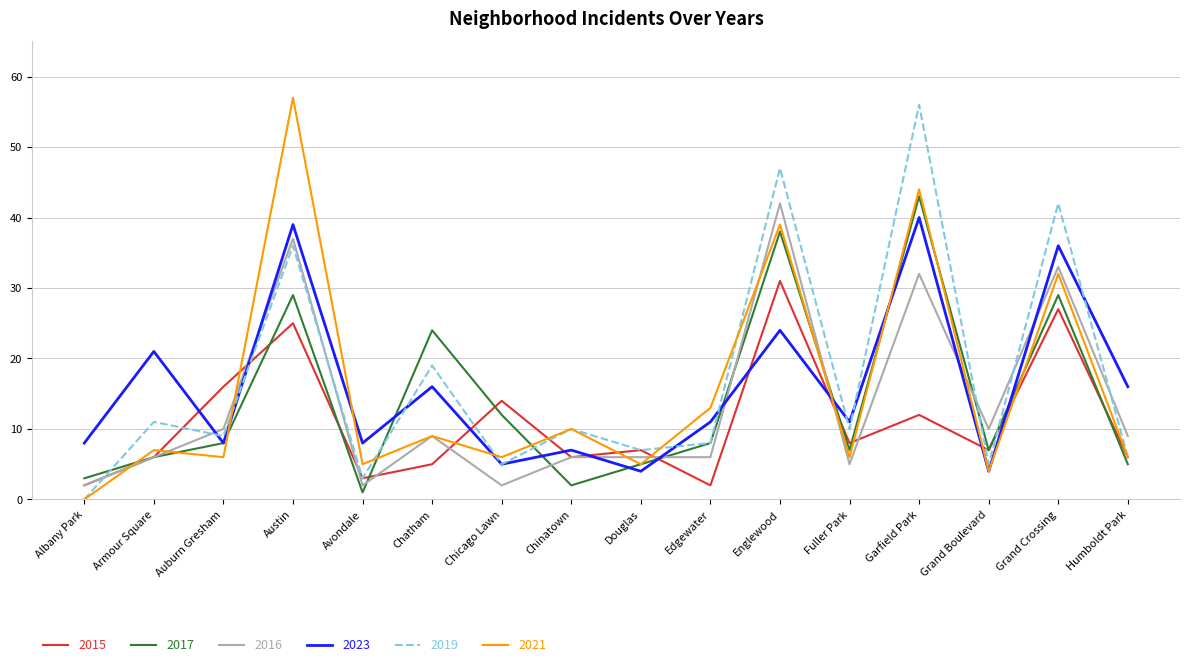

Which series changed the most between Austin and Humboldt Park?

2021